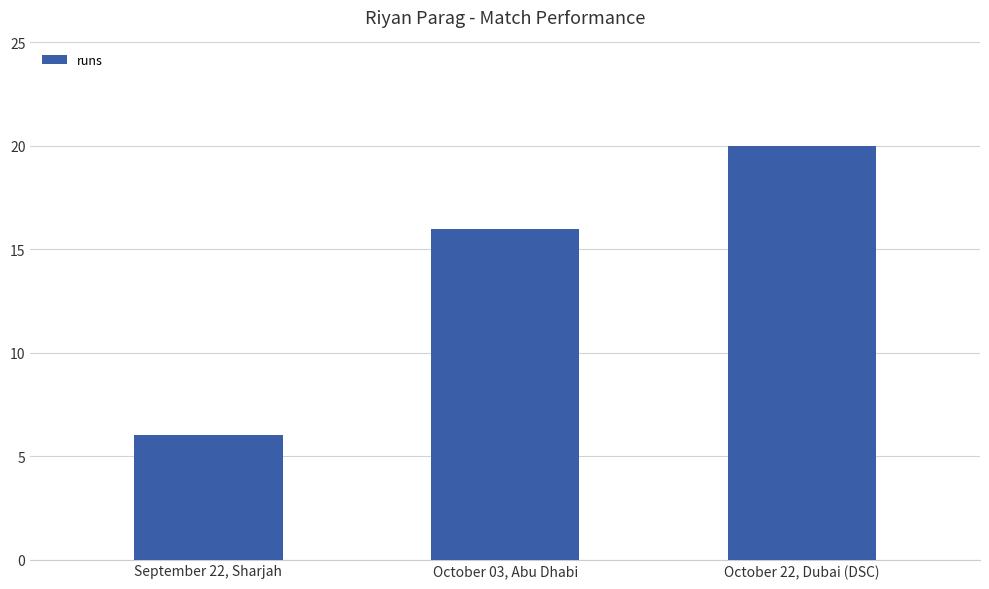

Reading left to right, extract all data points from this chart.

September 22, Sharjah=6	October 03, Abu Dhabi=16	October 22, Dubai (DSC)=20